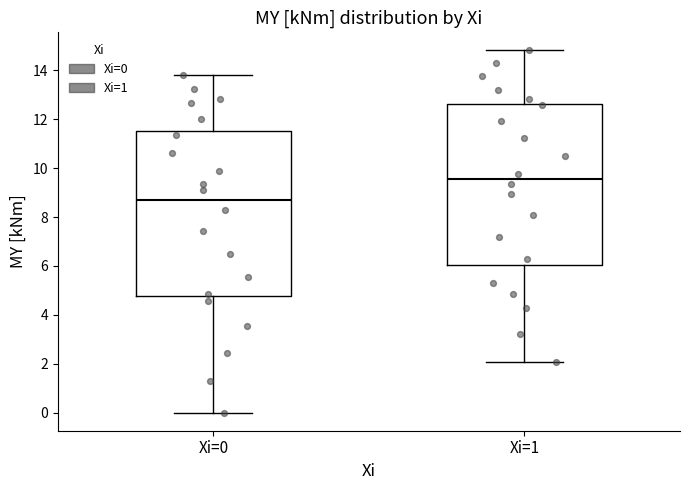

Which box's median line is the lowest?

Xi=0